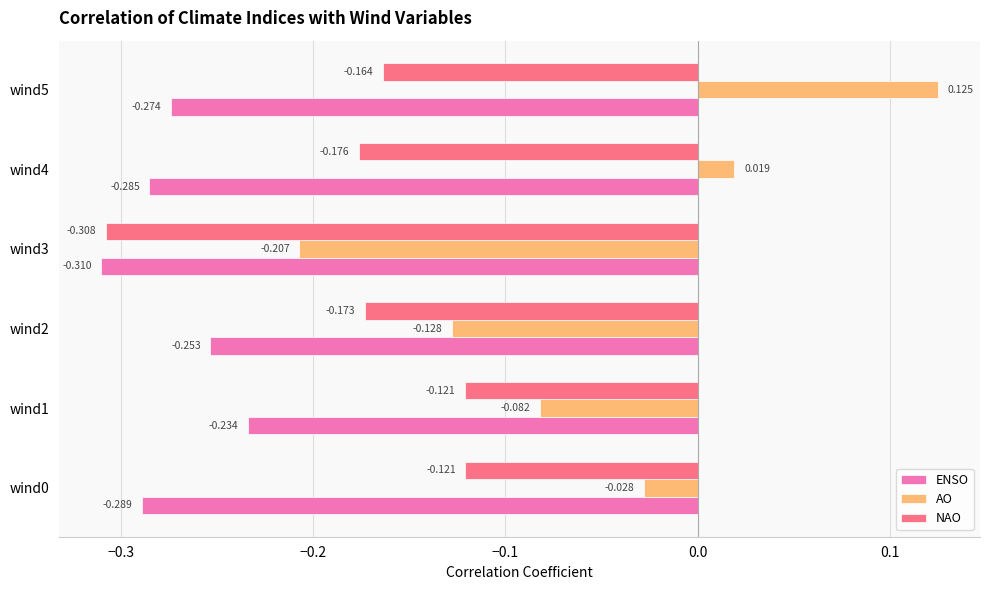

What is the sum of all ENSO values?

-1.6